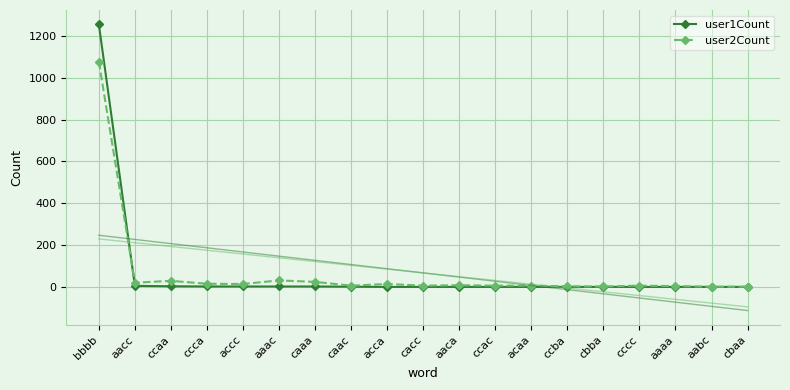

At which label does user2Count reach its peak?

bbbb